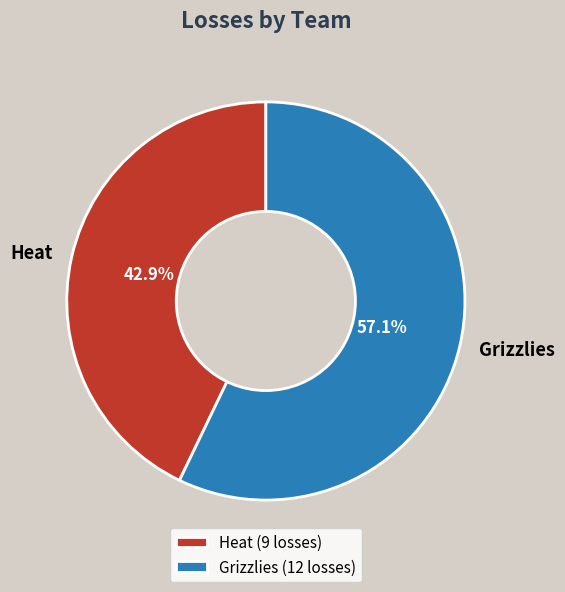

What percentage is the Grizzlies slice, to the nearest percent?

57%